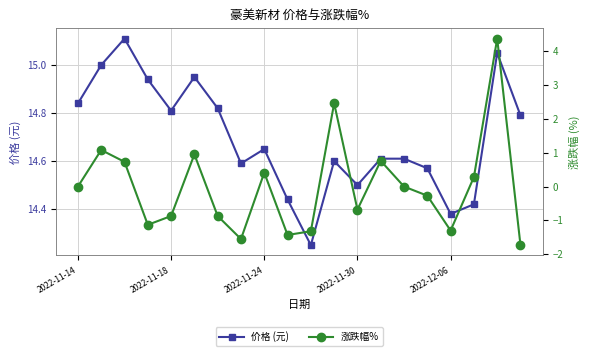

How many negative values does the 涨跌幅% series have?

10